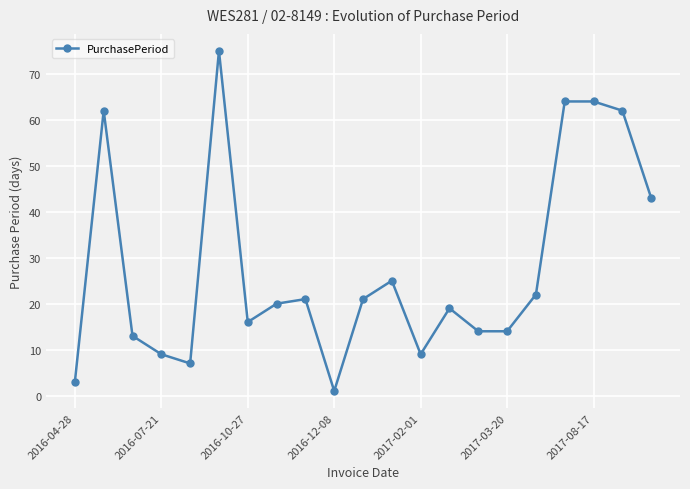

Reading right to left, list all the values displayed in this chart.

43	62	64	64	22	14	14	19	9	25	21	1	21	20	16	75	7	9	13	62	3